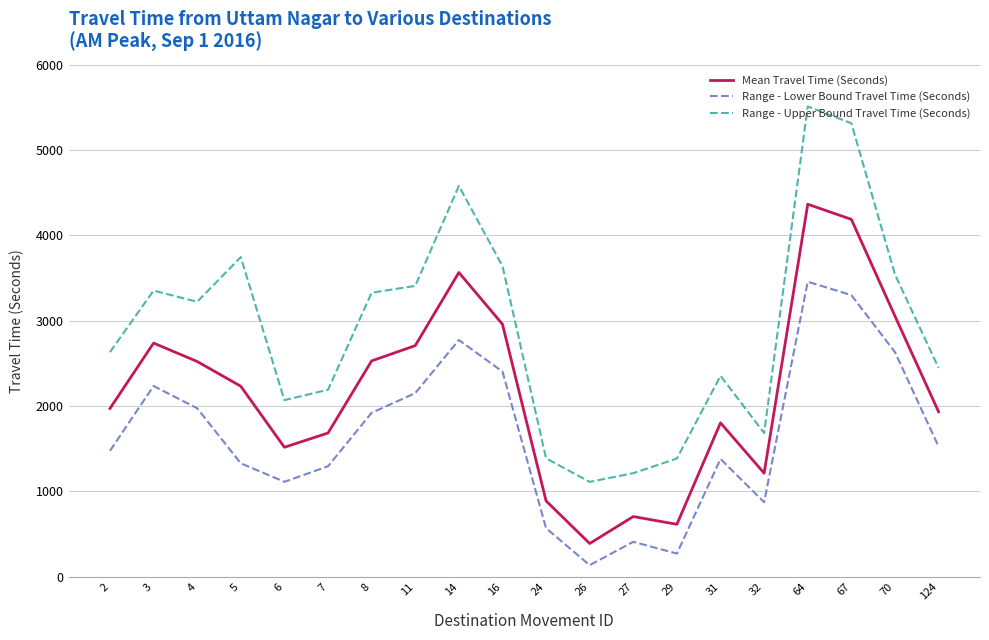

True or false: Range - Lower Bound Travel Time (Seconds) has a value of 3458 at 64.

True